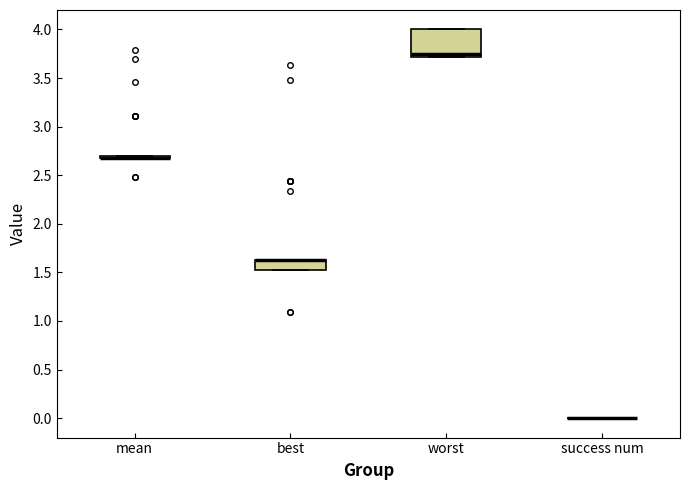

Comparing the boxes themselves (not the whiskers), which one is the tallest?

worst